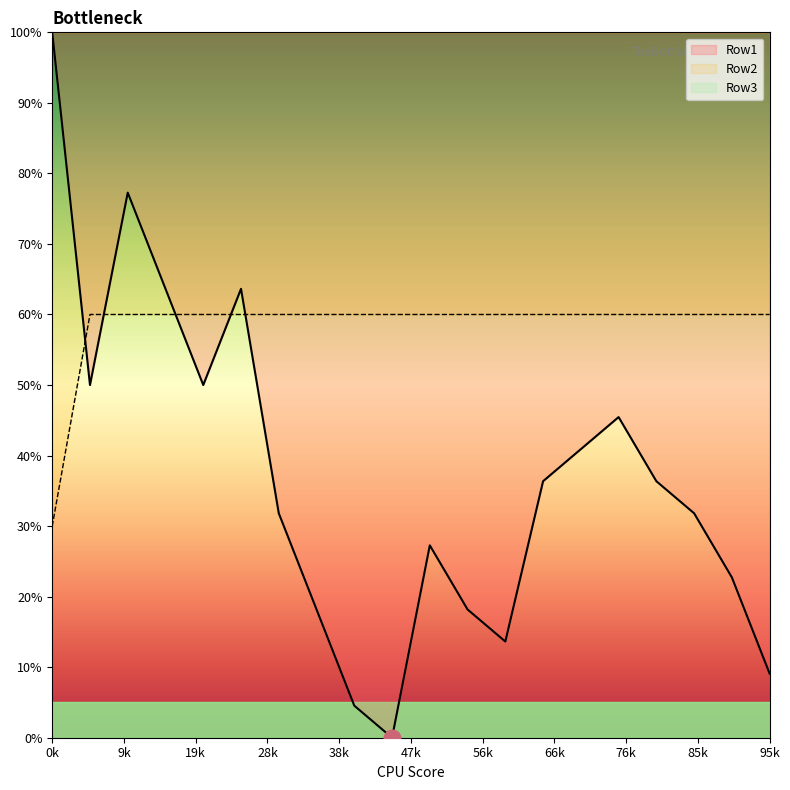

True or false: Row1 has a value of 4.5 at x9.

True